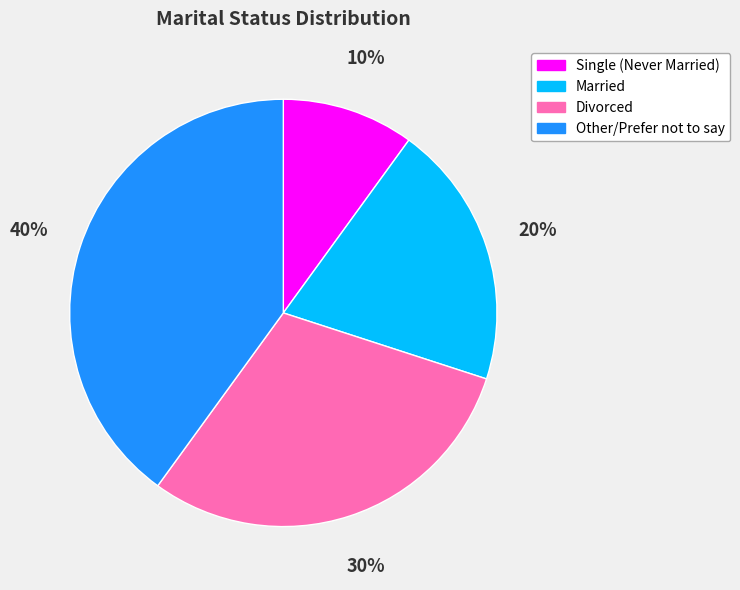

What is the largest slice in the pie chart?

Other/Prefer not to say